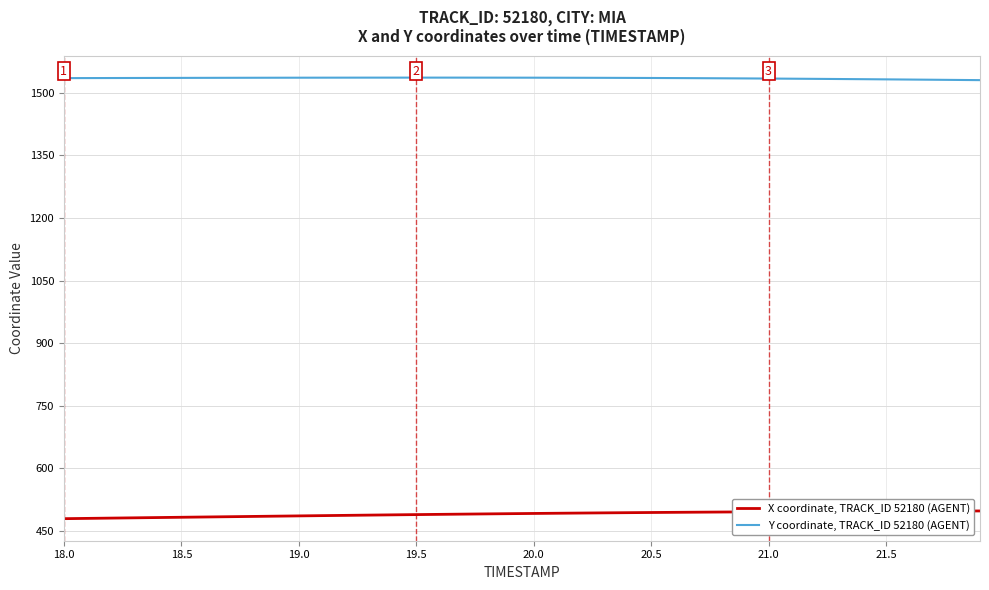

True or false: X coordinate, TRACK_ID 52180 (AGENT) and Y coordinate, TRACK_ID 52180 (AGENT) cross at least once.

False